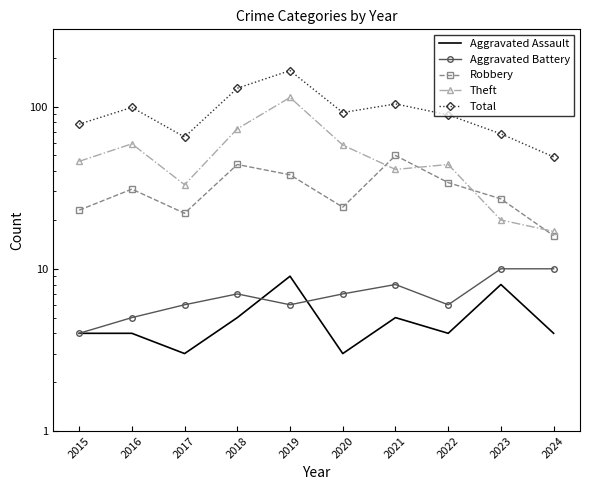

What is the value of the Total point at the 8th from the left?

89